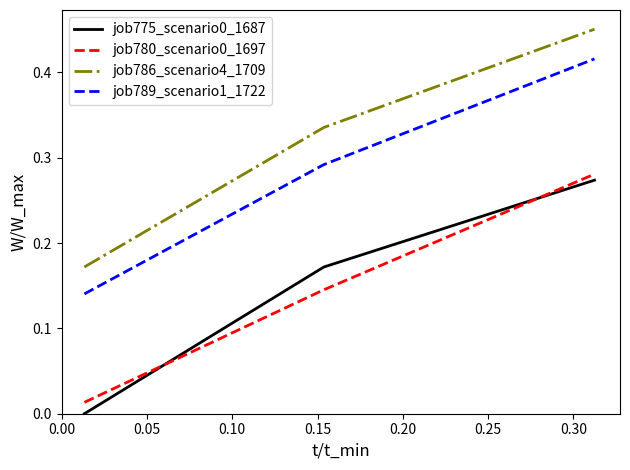

Which series has the largest total across all categories?

job786_scenario4_1709